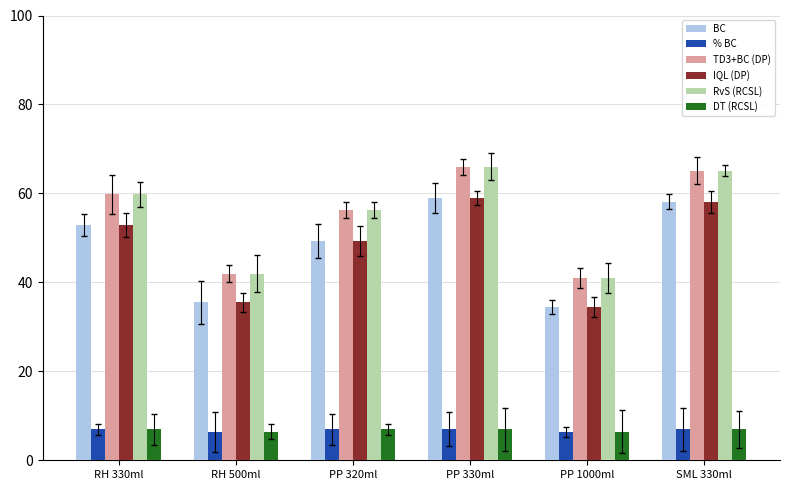

What are all the series names shown in the legend?

BC, % BC, TD3+BC (DP), IQL (DP), RvS (RCSL), DT (RCSL)